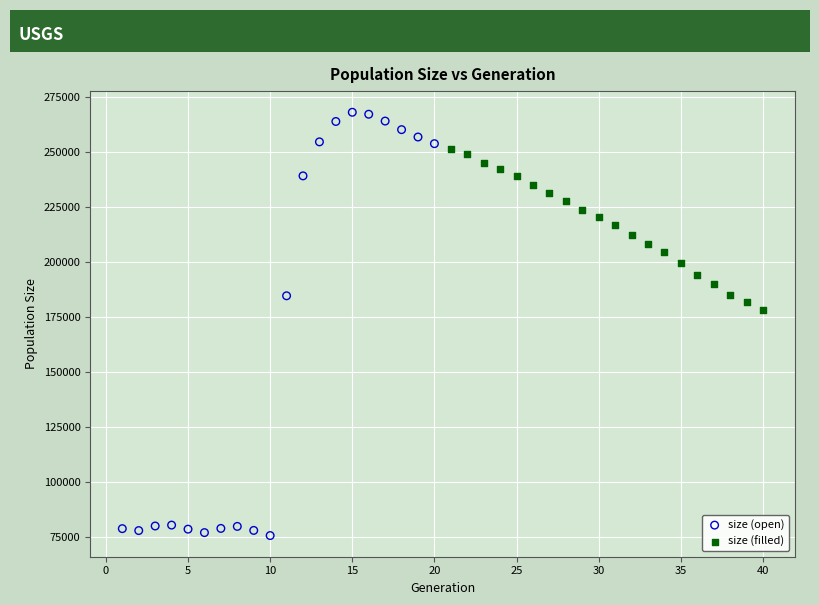

Which series reaches the maximum Y coordinate?

size (open)